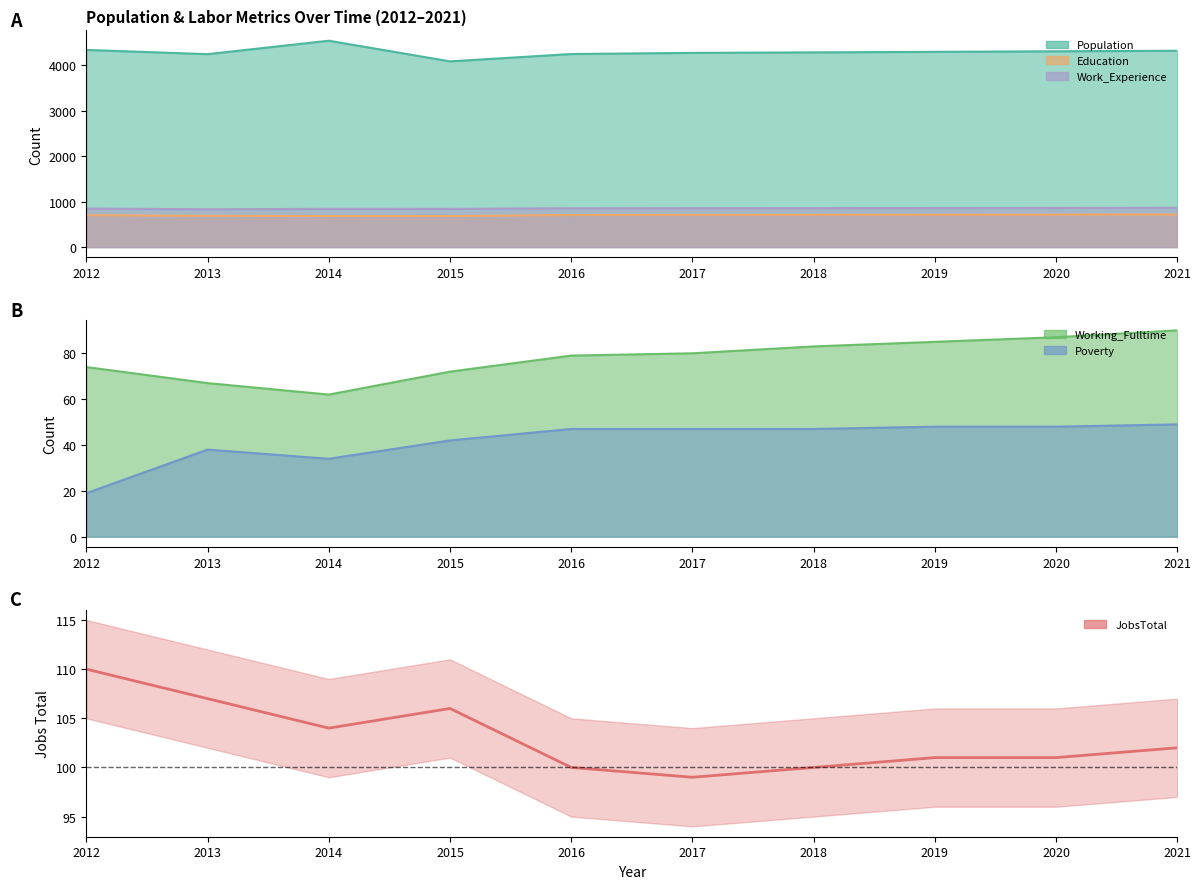

The value at 2021 is 153. True or false?

False